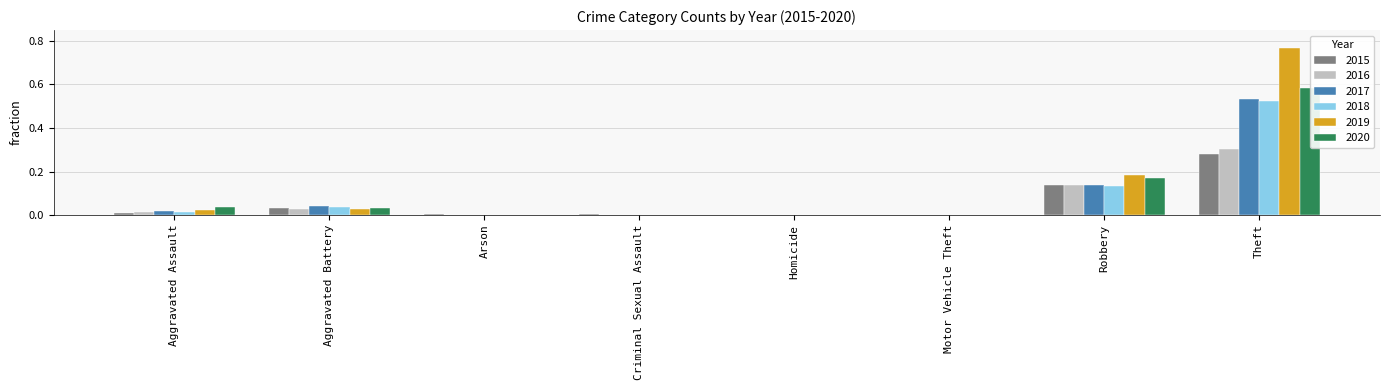

Are the bars grouped side by side (vs. stacked)?

Yes